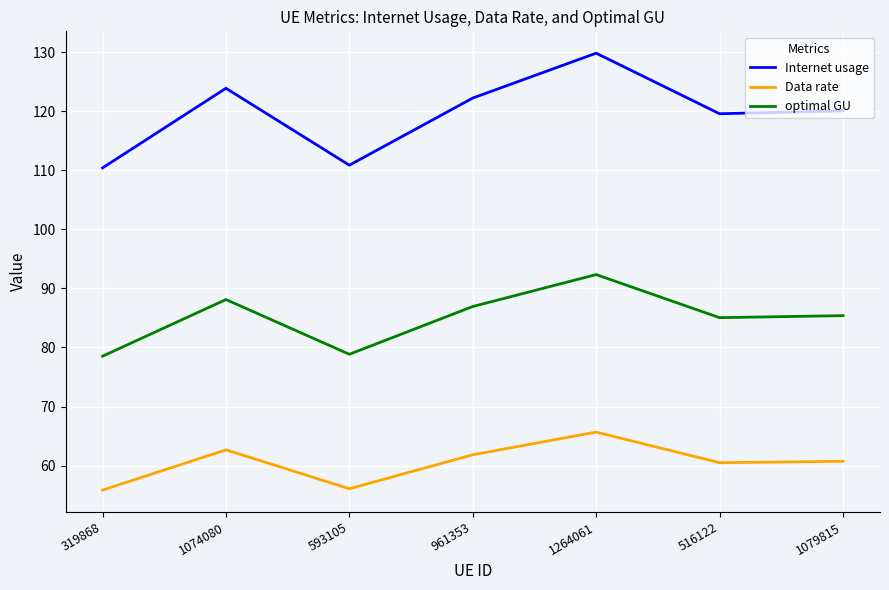

At 516122, list the series in order from largest to smallest.

Internet usage, optimal GU, Data rate